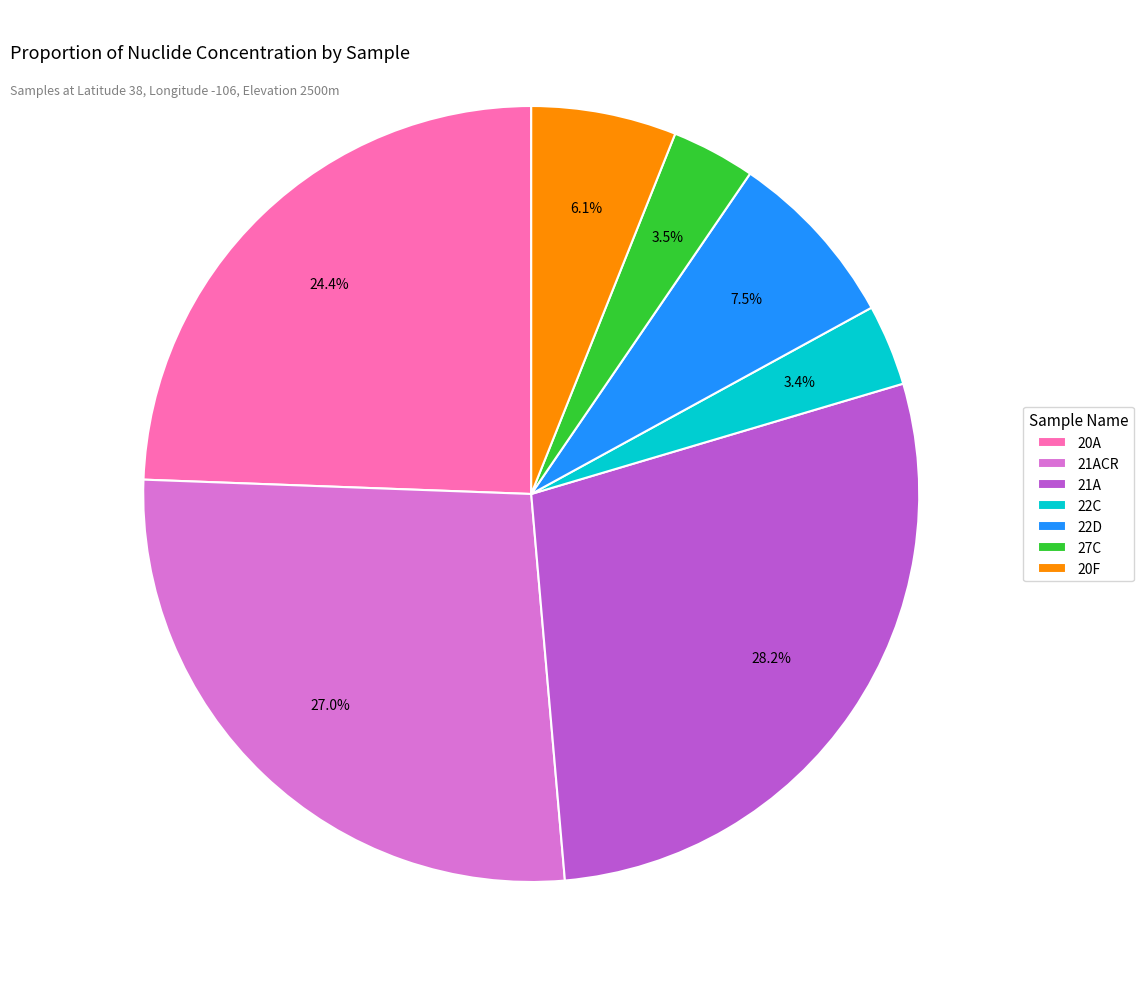

What is the total percentage of 22D and 27C?

11.0%